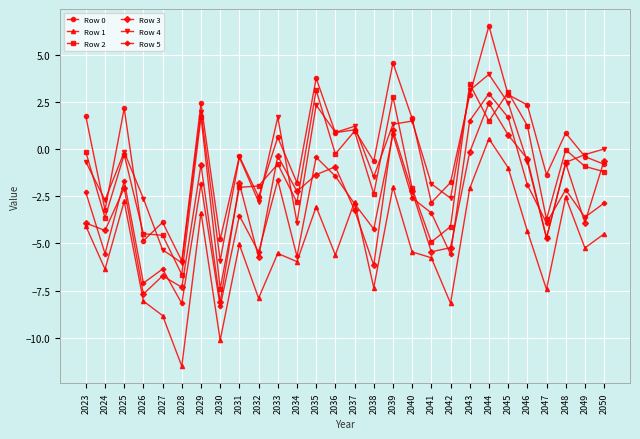

At which label does Row 5 first exceed -2?

2025